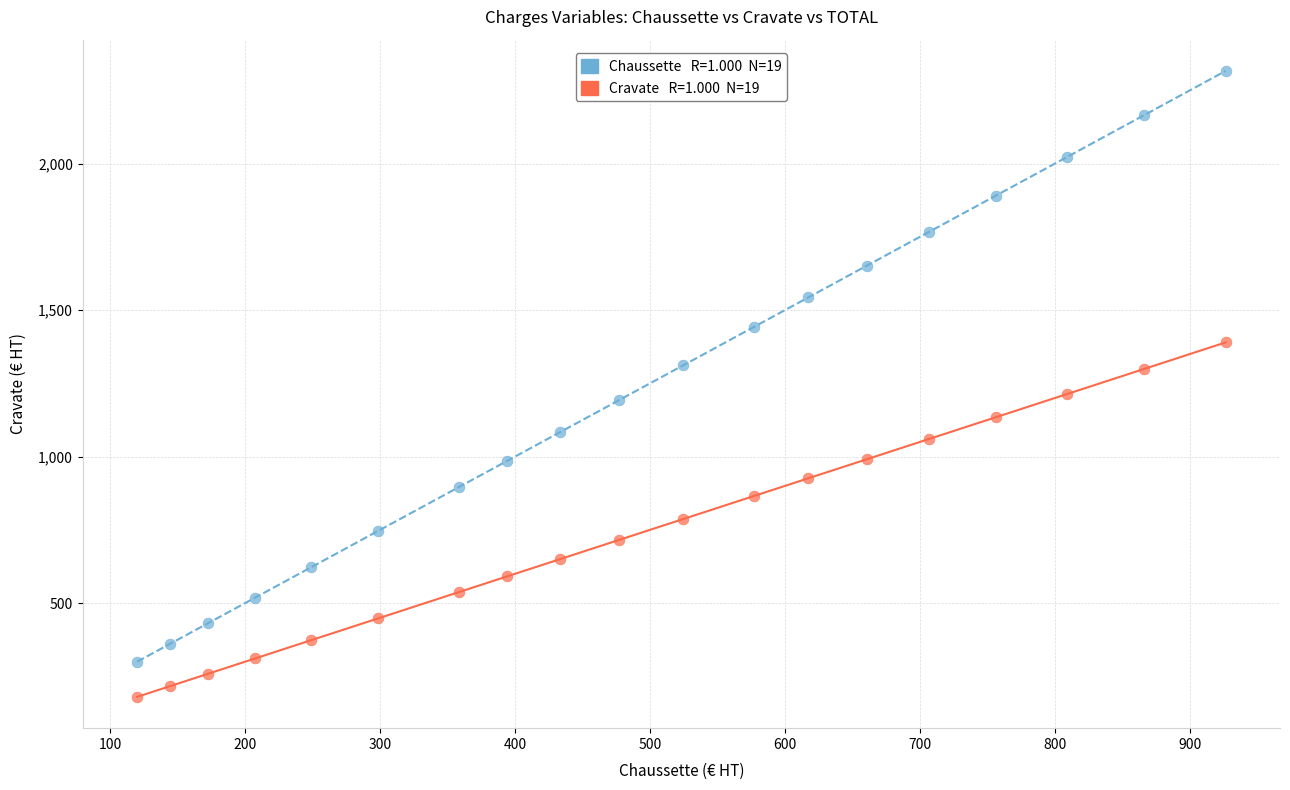

Across all data points, what is the range of Y values (max minus min)?

2136.6